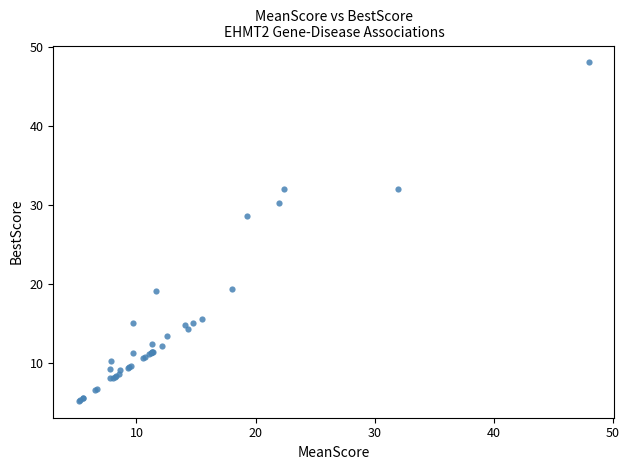

What Y value in the scatter plot is closest to 26?

28.5